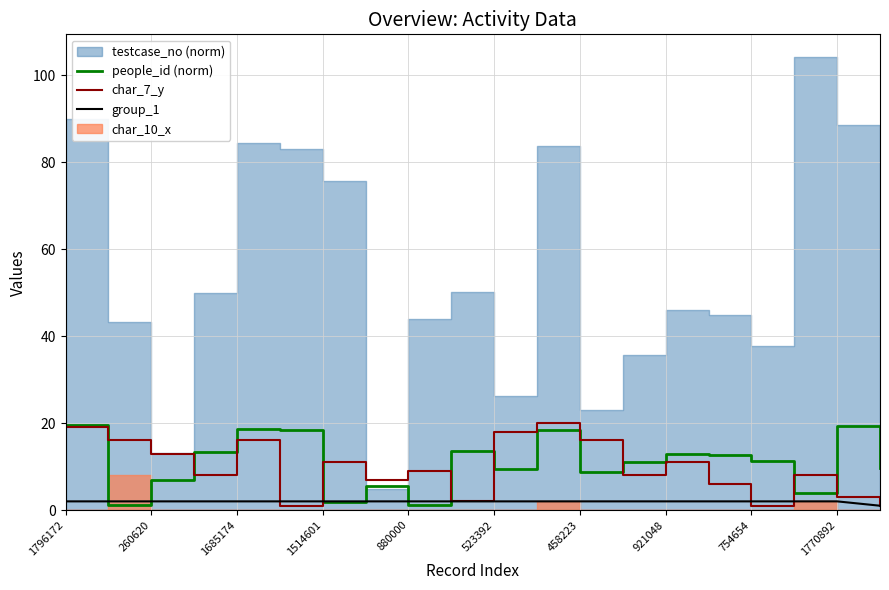

The value of people_id (norm) at 260620 is 10.6. True or false?

False